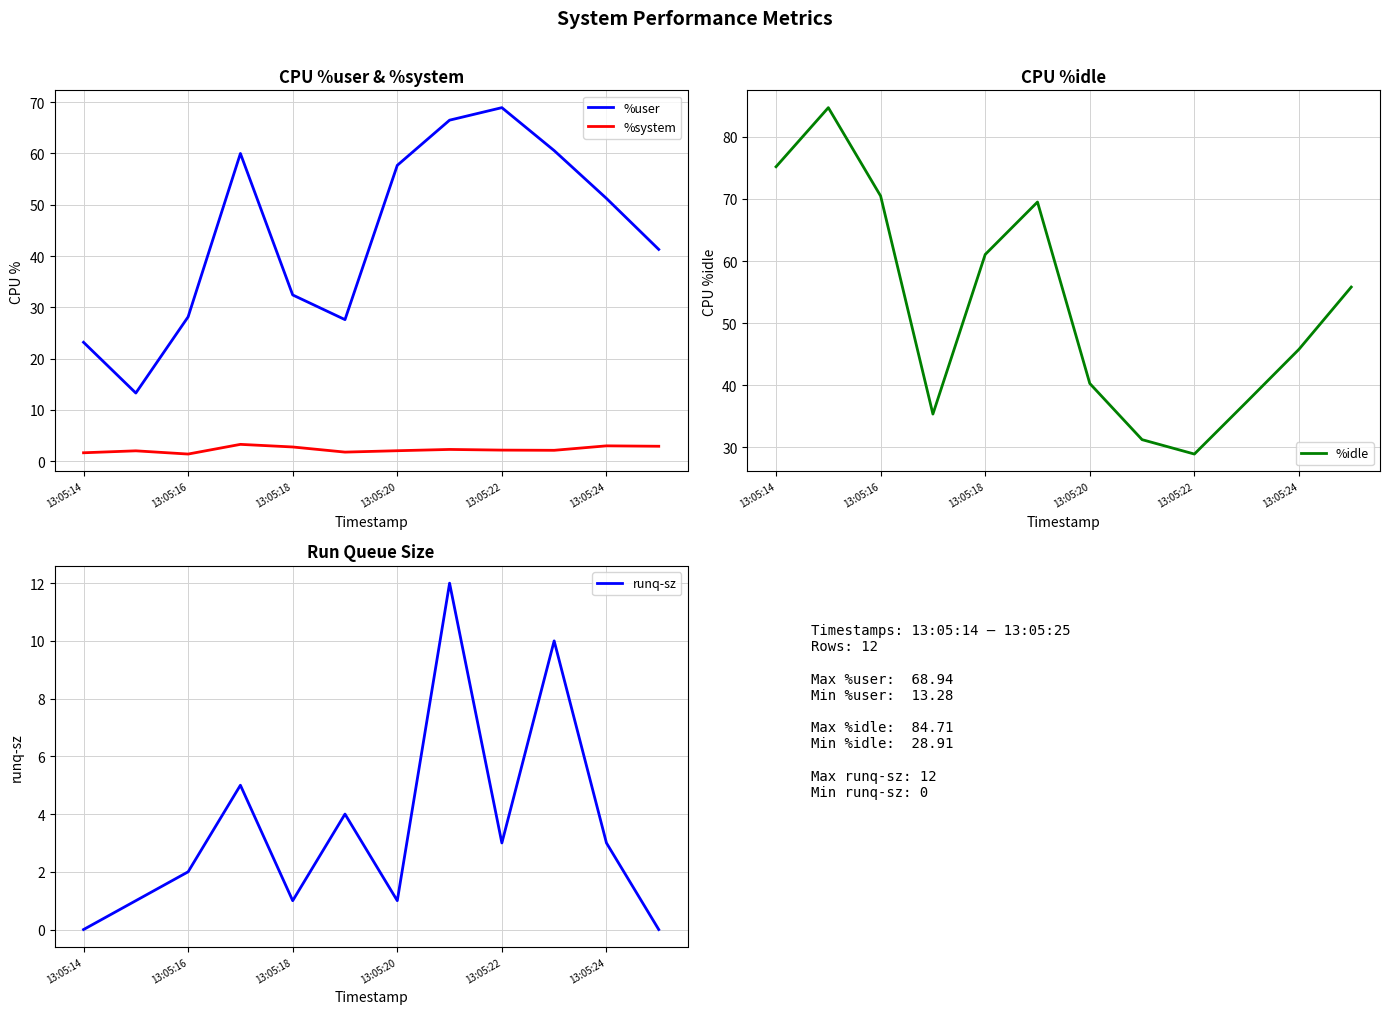

What is the value of the runq-sz point at the 2nd from the left?

1.0